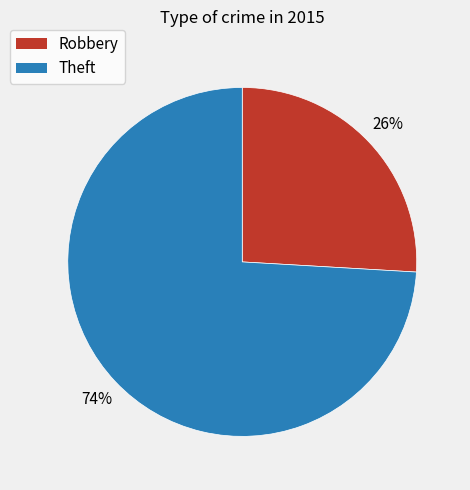

Which has a higher value, Robbery or Theft?

Theft